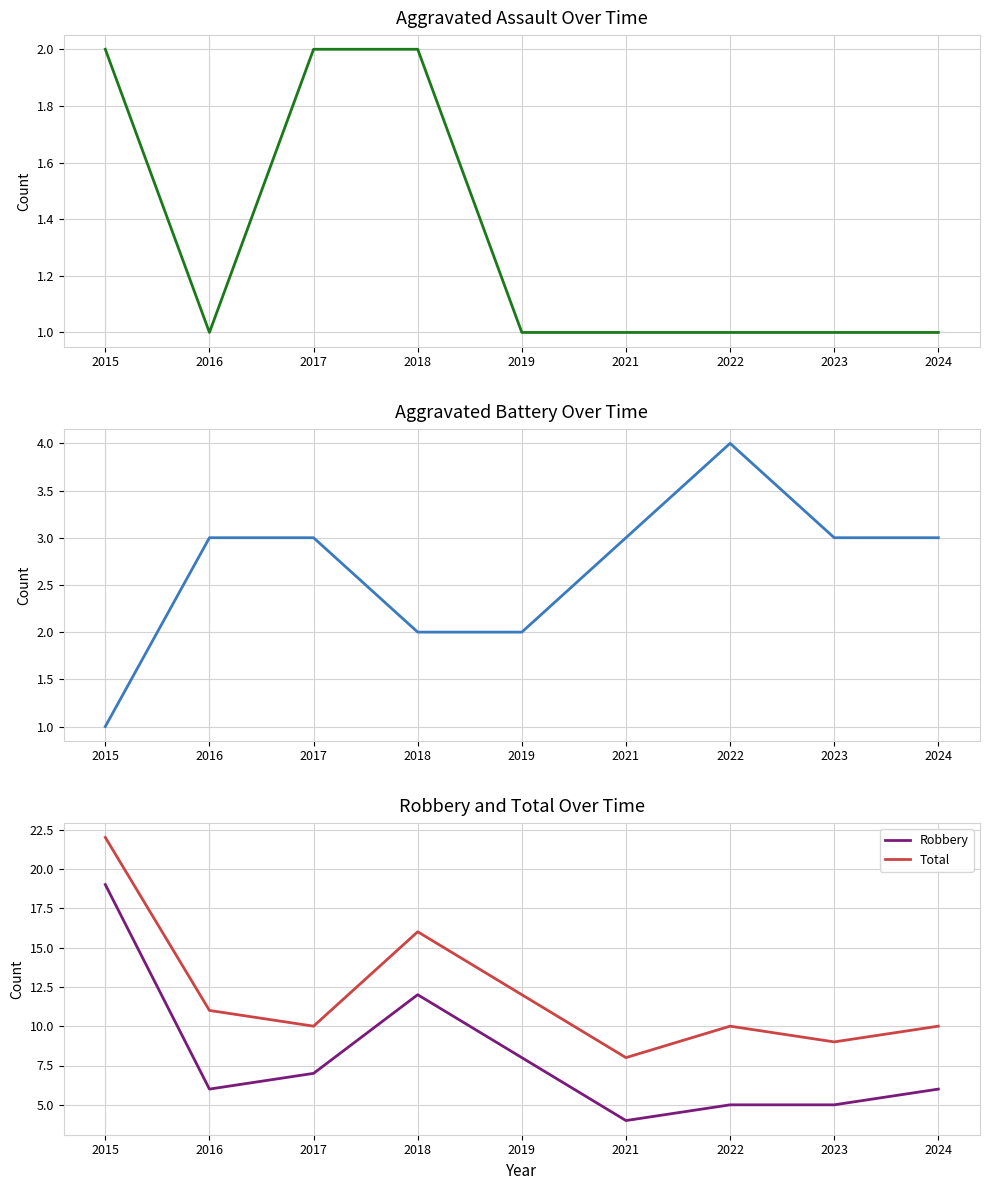

What is the value of the Aggravated Assault point at the 1st from the left?

2